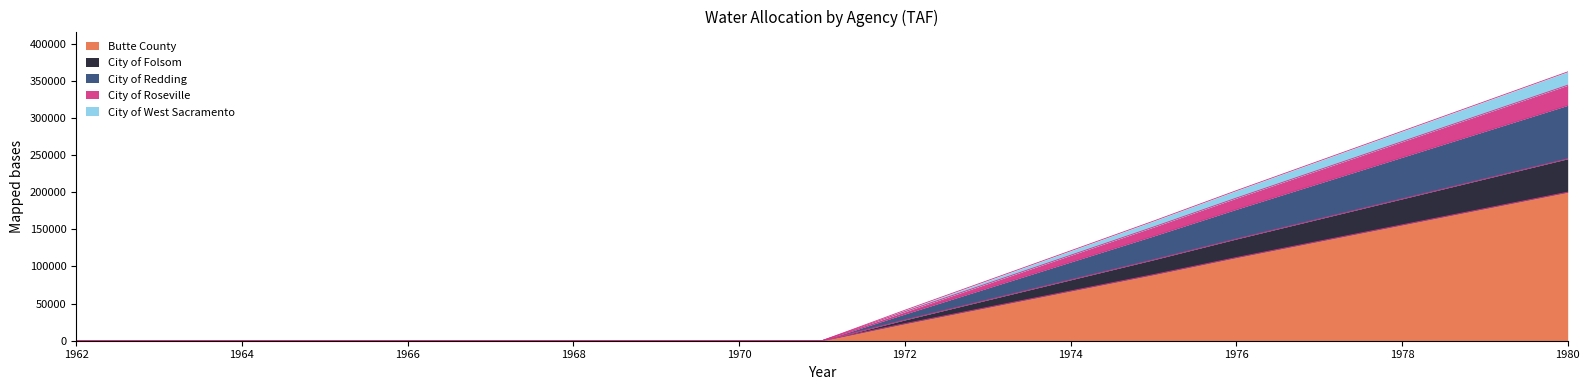

What is the highest value of the Butte County series?

200000